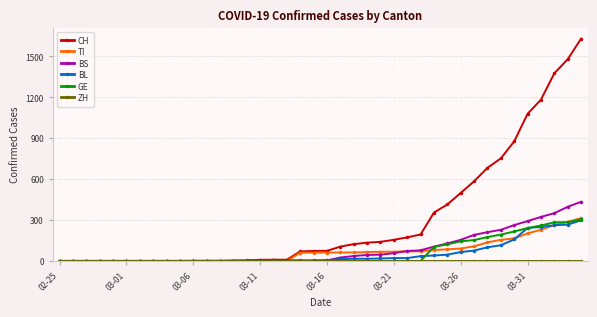

Which series has the widest spread of values?

CH